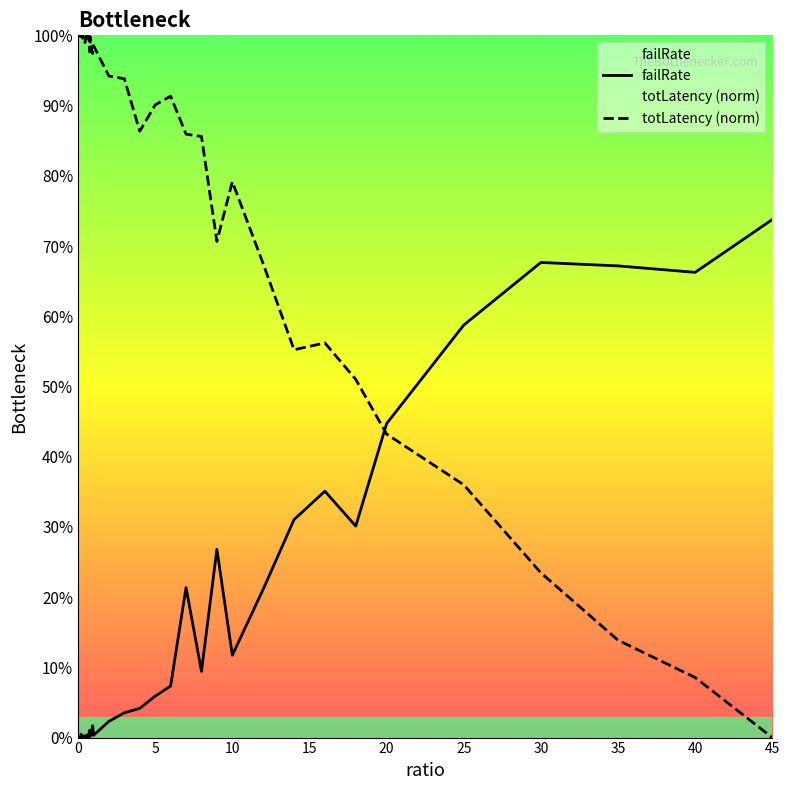

How many distinct data groups are displayed?

2